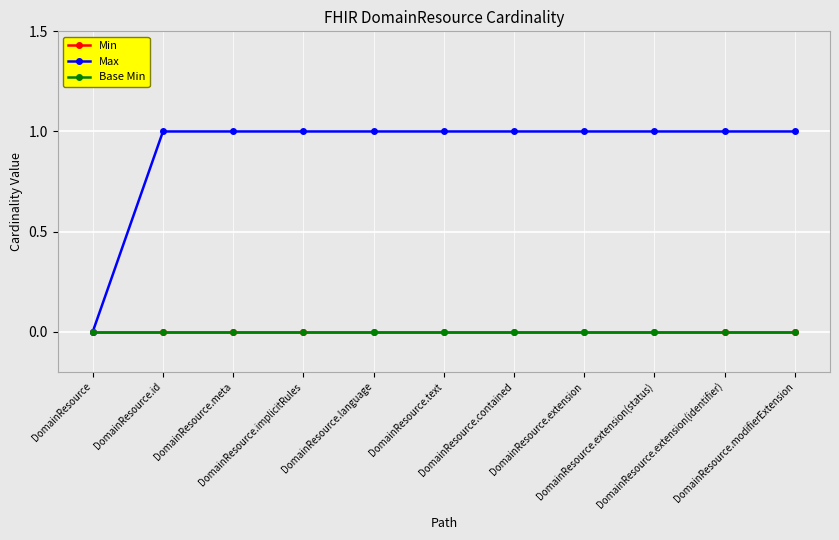

What are all the series names shown in the legend?

Min, Max, Base Min